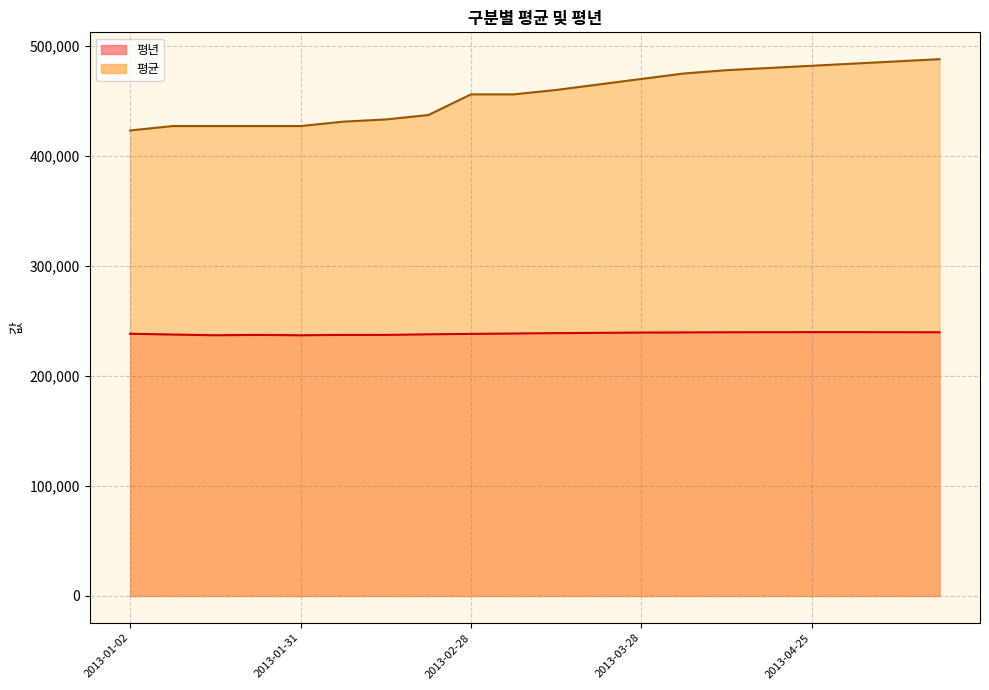

Is the value of 평균 at 2013-03-21 greater than the value of 평년 at 2013-04-25?

Yes